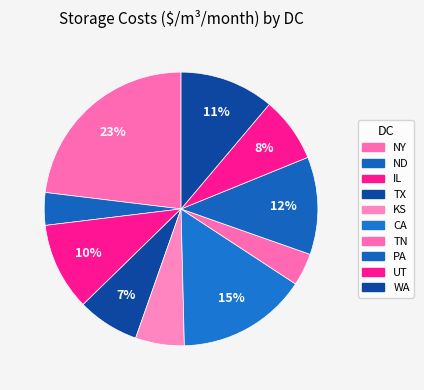

Is it true that WA is 11% of the pie?

True